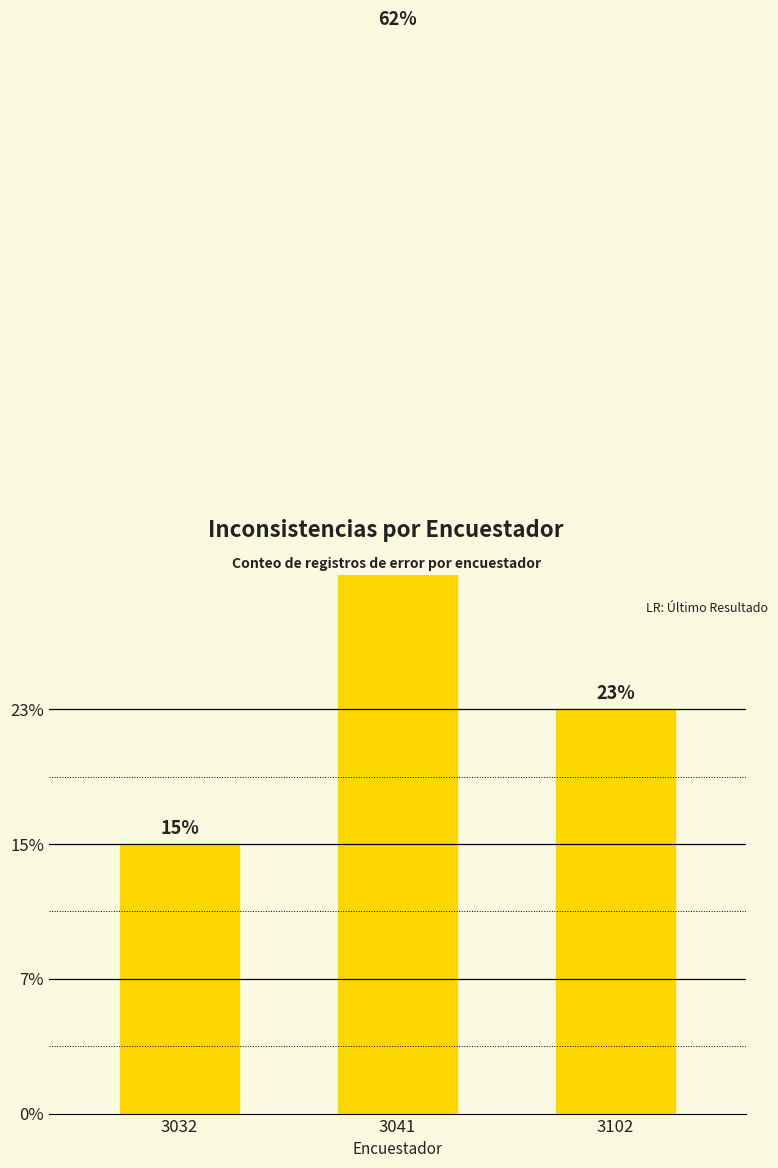

What is the difference between the maximum and minimum values?

6